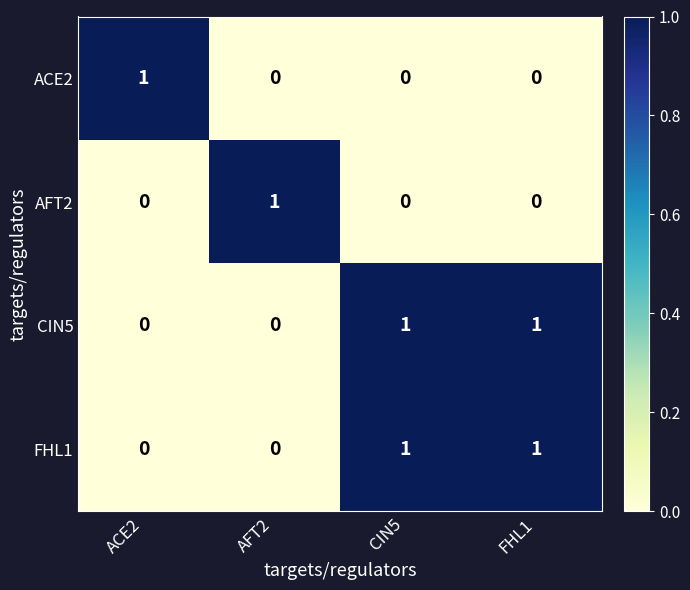

The FHL1 series shows 2 at FHL1. True or false?

False